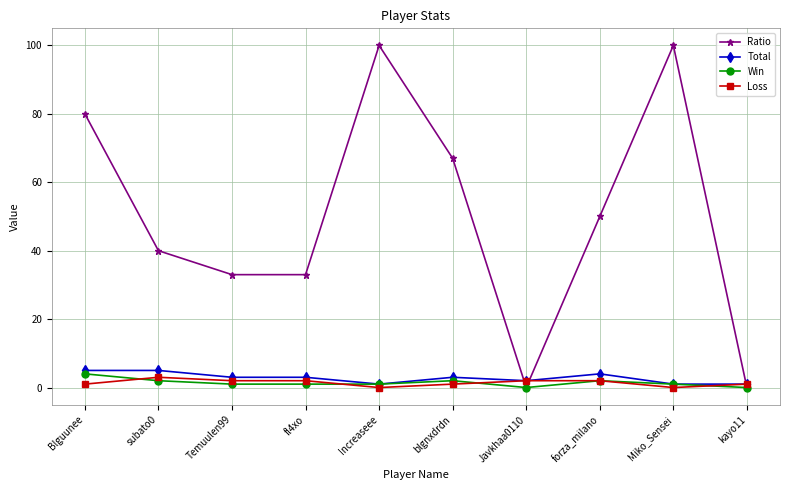

Does the chart display data point markers on the line(s)?

Yes